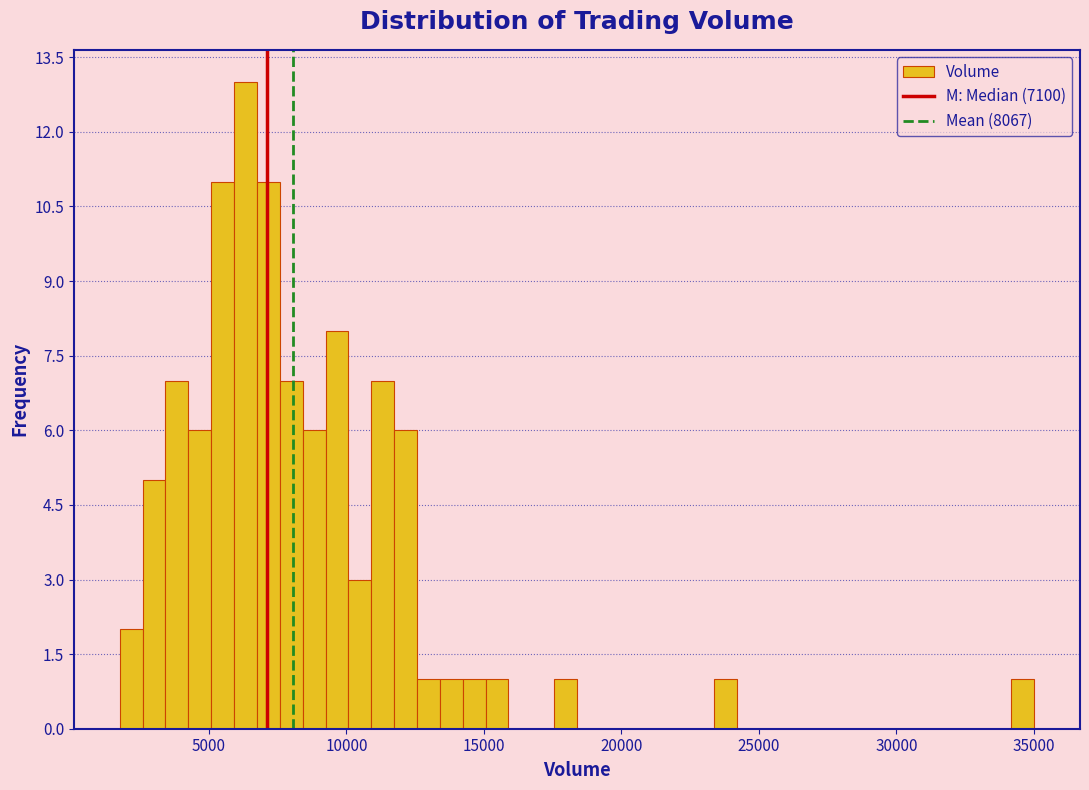

Read against the x-axis, roughly where is the centre of the tallest bar?

6500